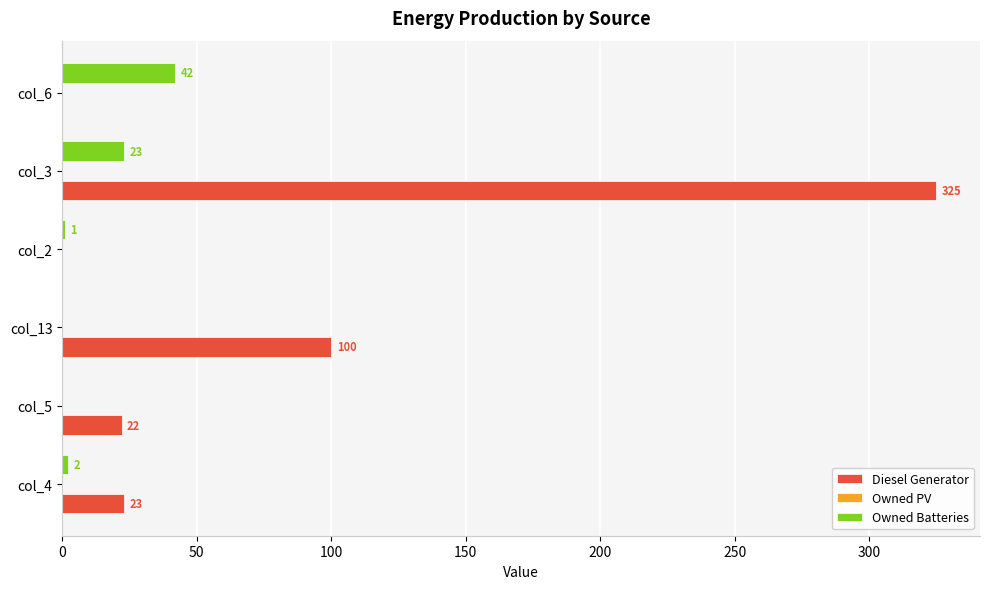

What is the sum of the Owned Batteries values at col_13 and col_3?

23.0